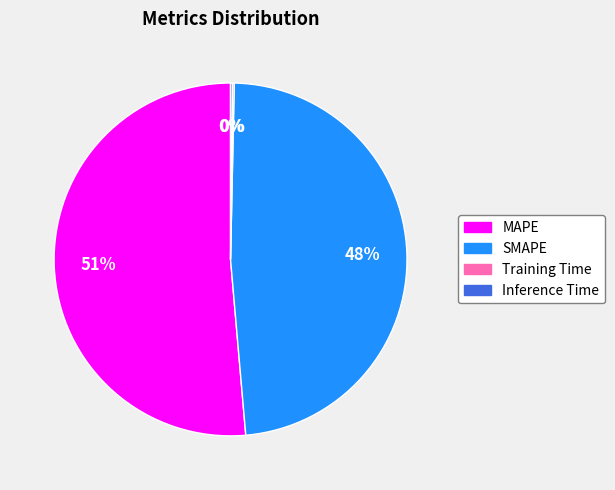

The MAPE slice represents 51% of the pie. True or false?

True